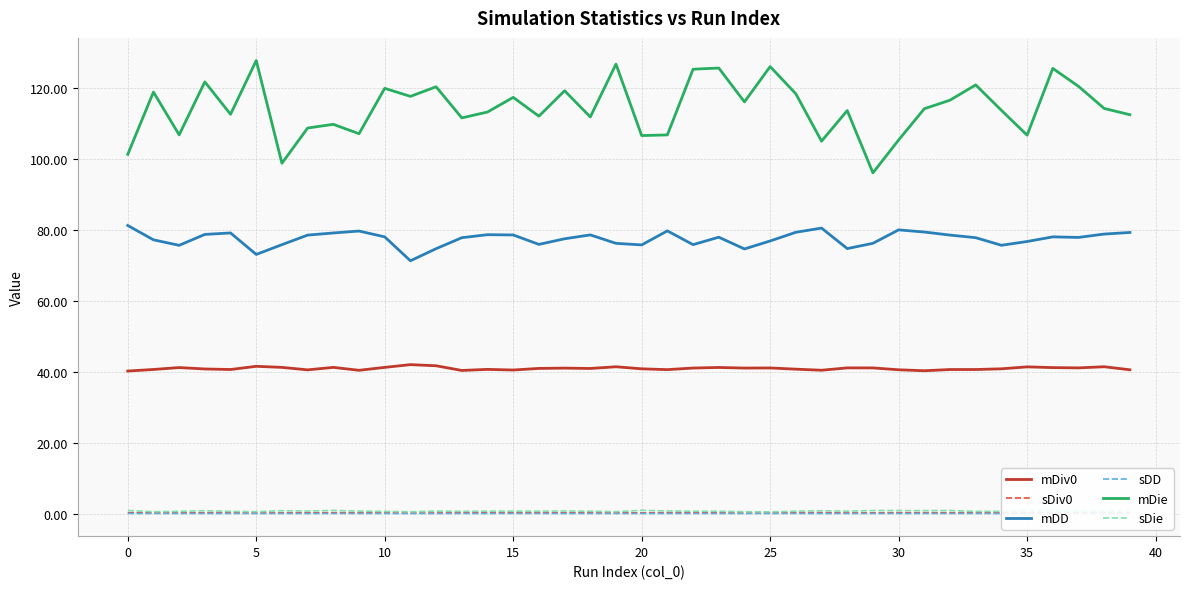

What is the difference between the second highest and second lowest values in the sDiv0 series?

0.1